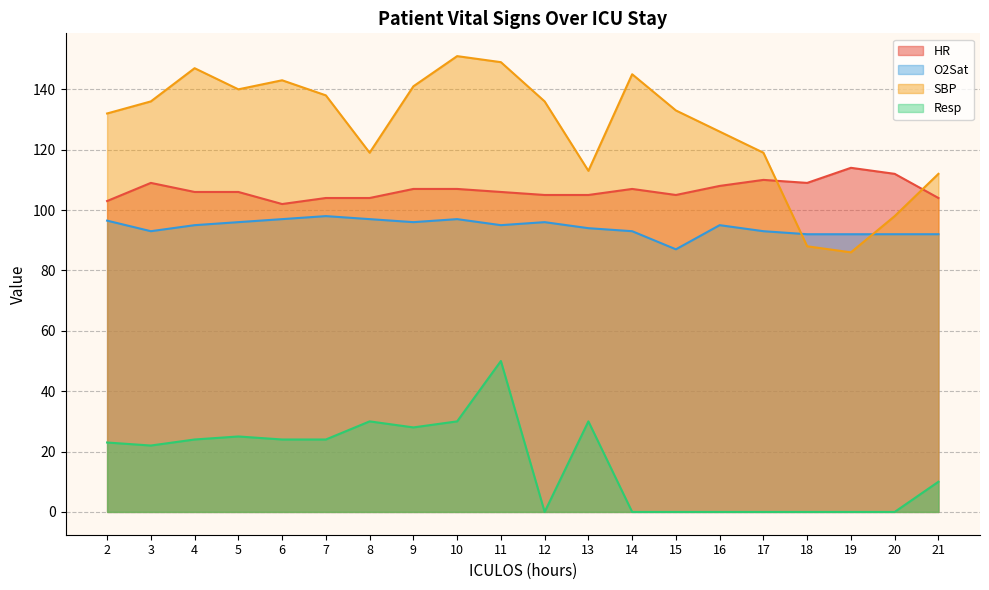

What is the value of the Resp point at the 20th from the left?

10.0